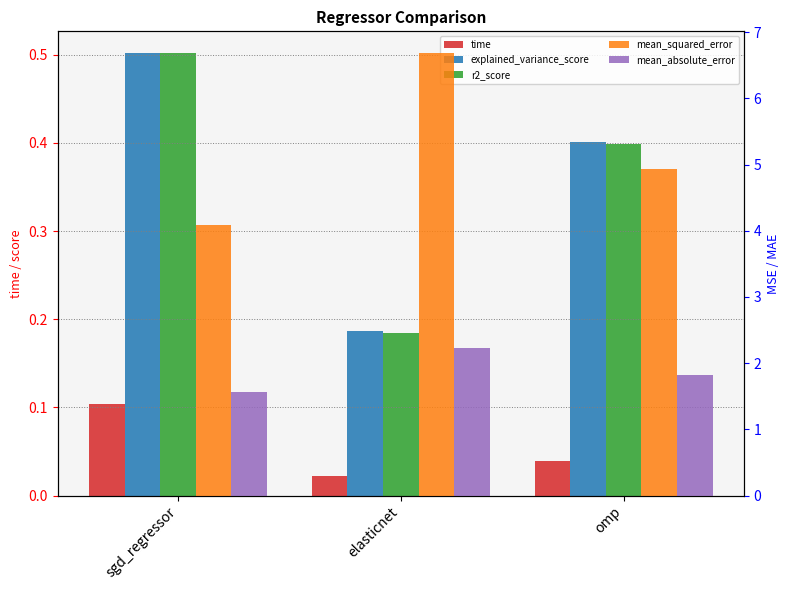

True or false: explained_variance_score has a value of 0.2 at elasticnet.

True